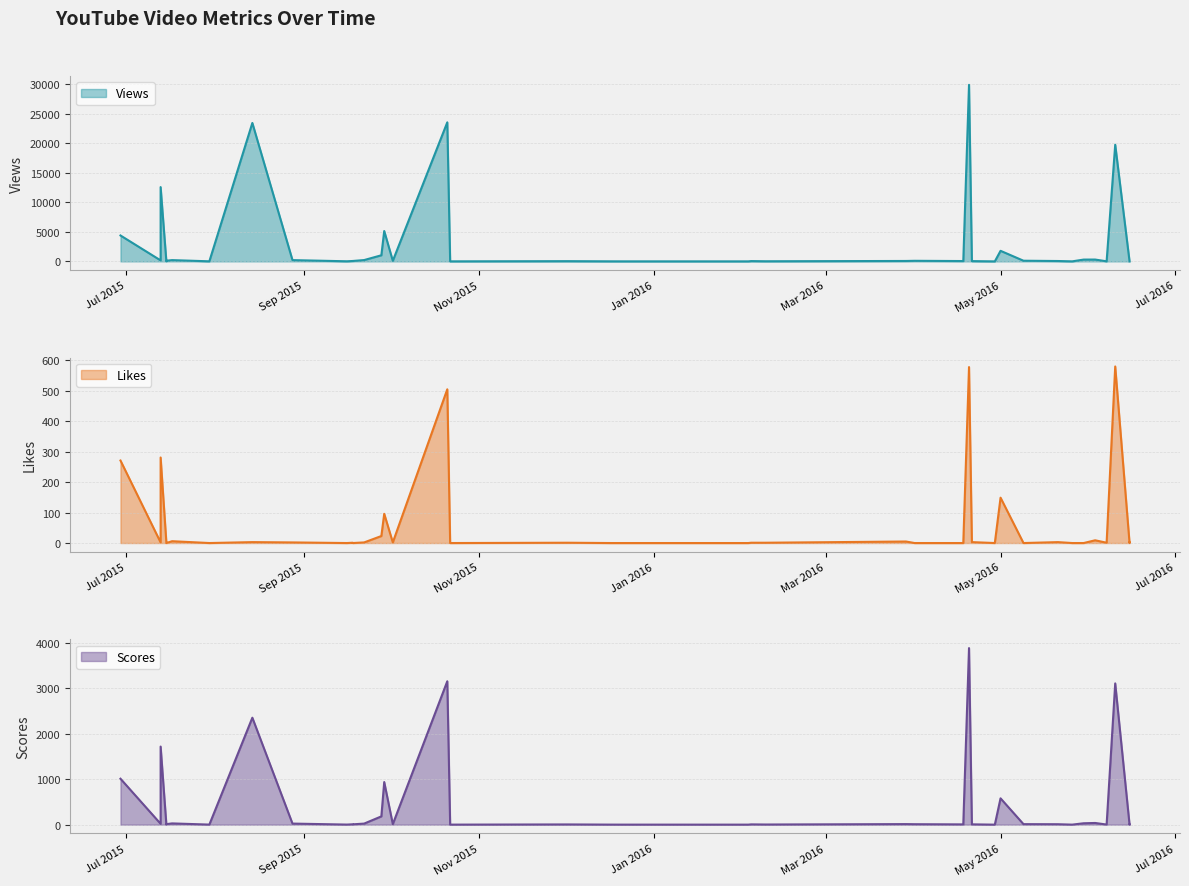

The Scores series shows 1.2 at 4. True or false?

True